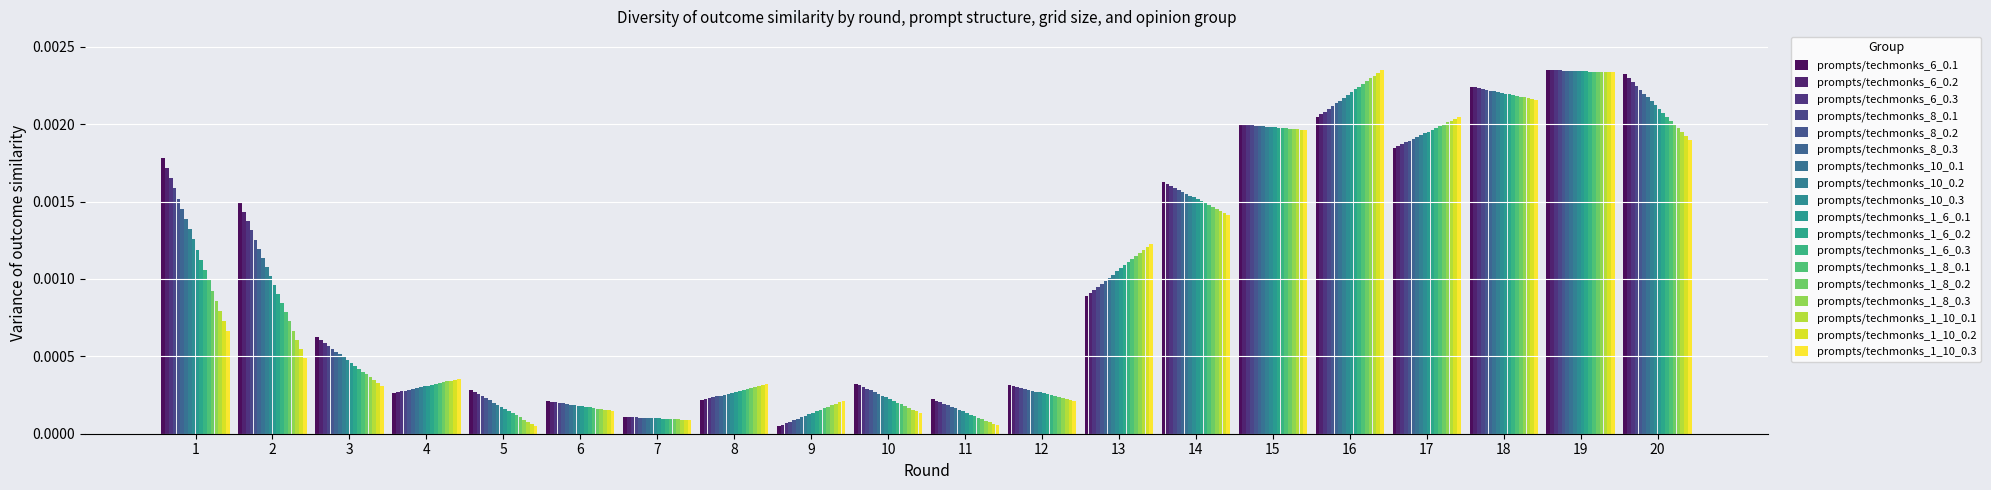

Does the chart contain stacked bars?

No